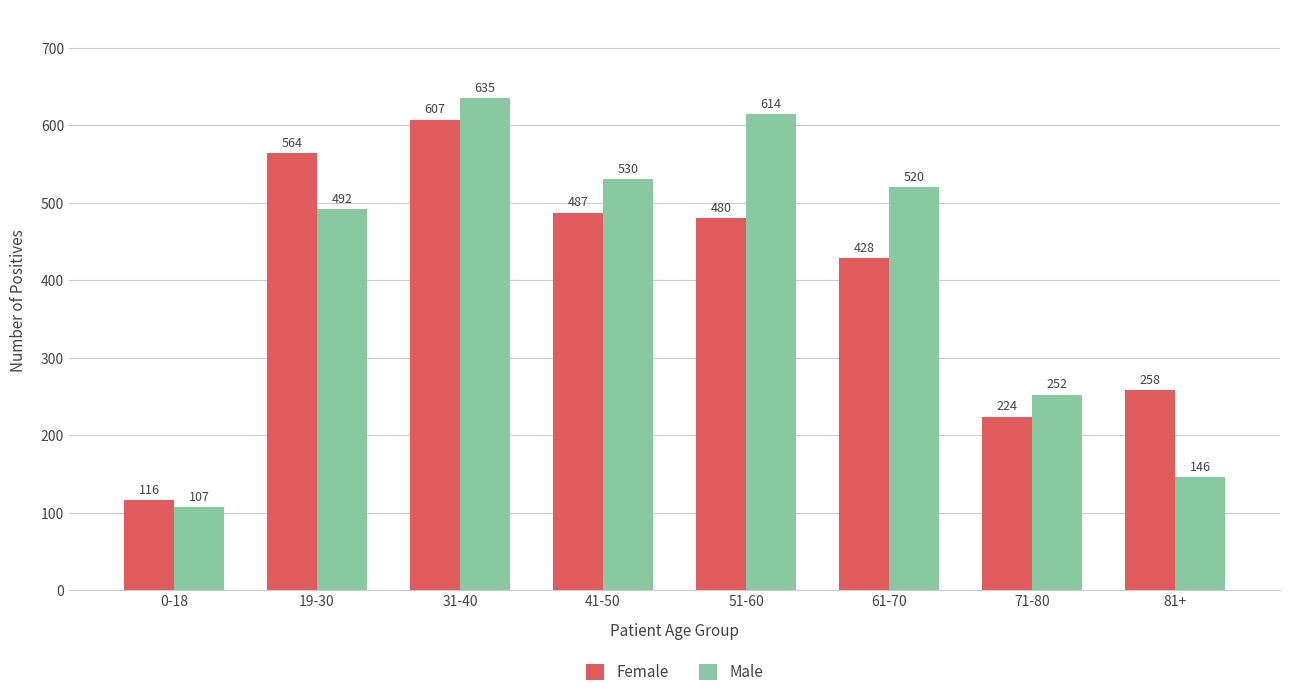

At 0-18, list the series in order from smallest to largest.

Male, Female